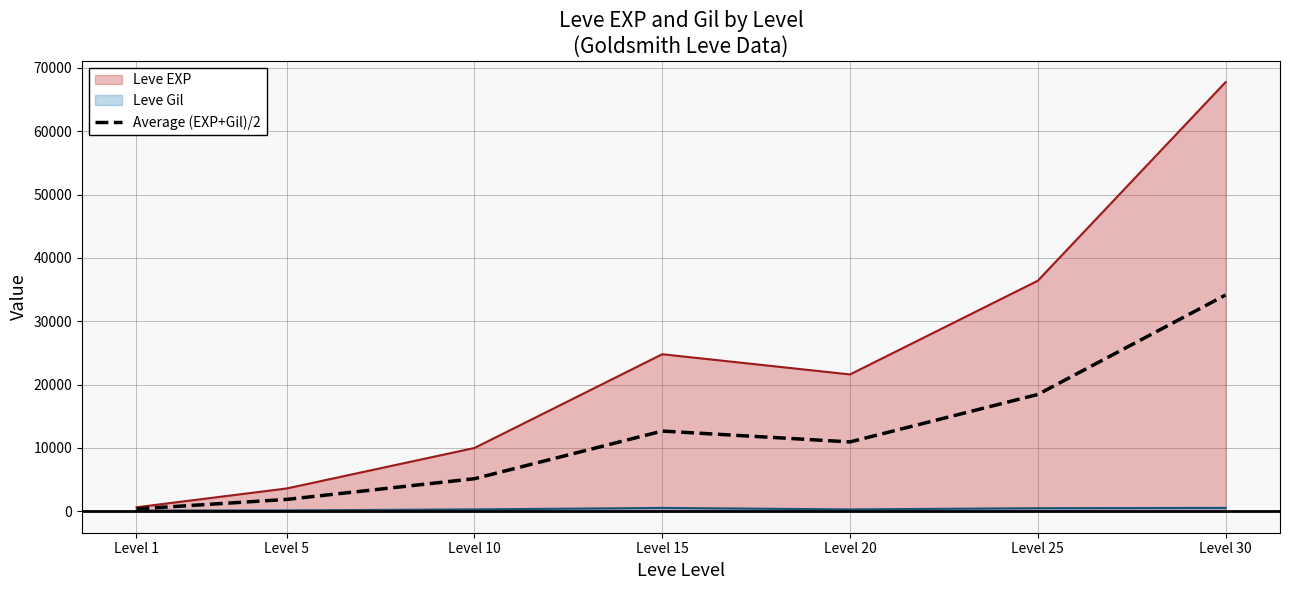

List the labels in order of value, largest first.

Level 30, Level 25, Level 15, Level 20, Level 10, Level 5, Level 1